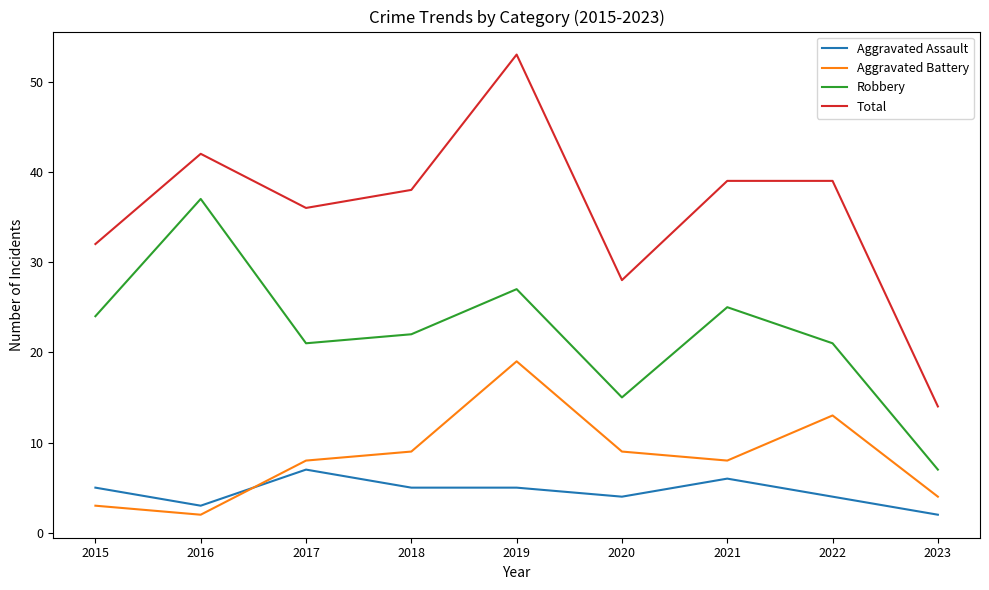

How many categories are shown in the chart?

9